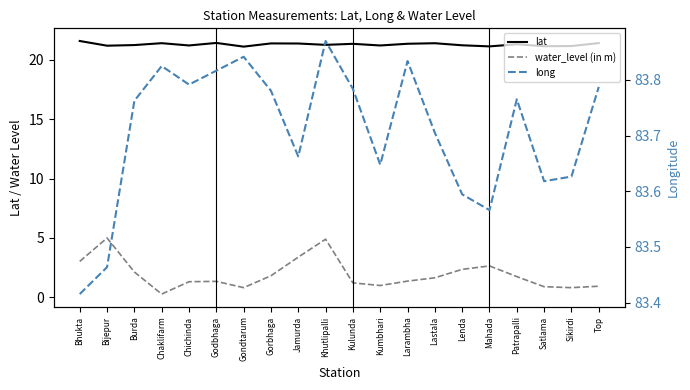

The value of lat at Sikirdi is 21.2. True or false?

True